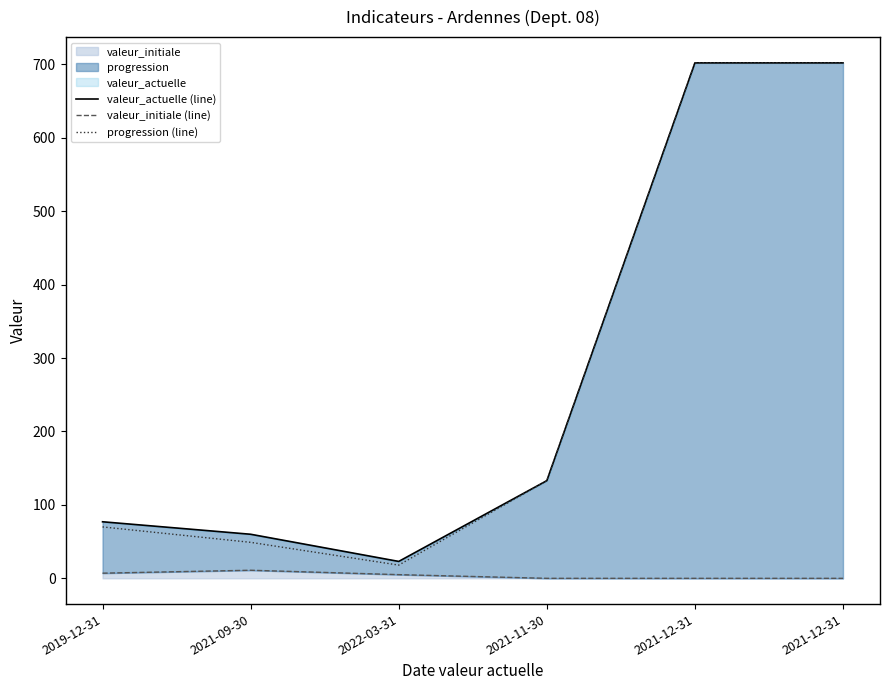

Reading left to right, list all the values displayed in this chart.

valeur_actuelle (line): 77	60	23	133	702	702
valeur_initiale (line): 7	11	5	0	0	0
progression (line): 70	49	18	133	702	702